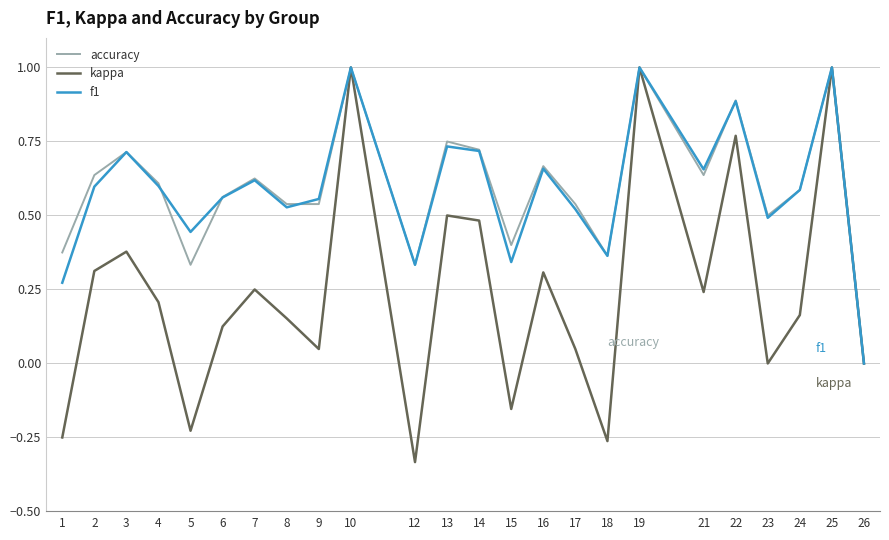

How many values in the accuracy series exceed 0?

23